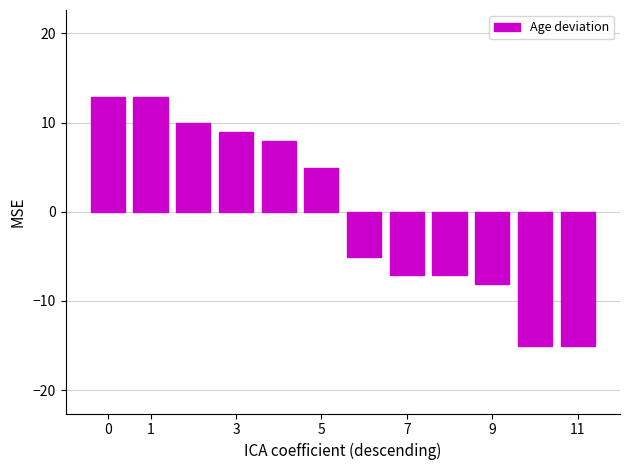

What is the maximum value shown in the chart?

12.9